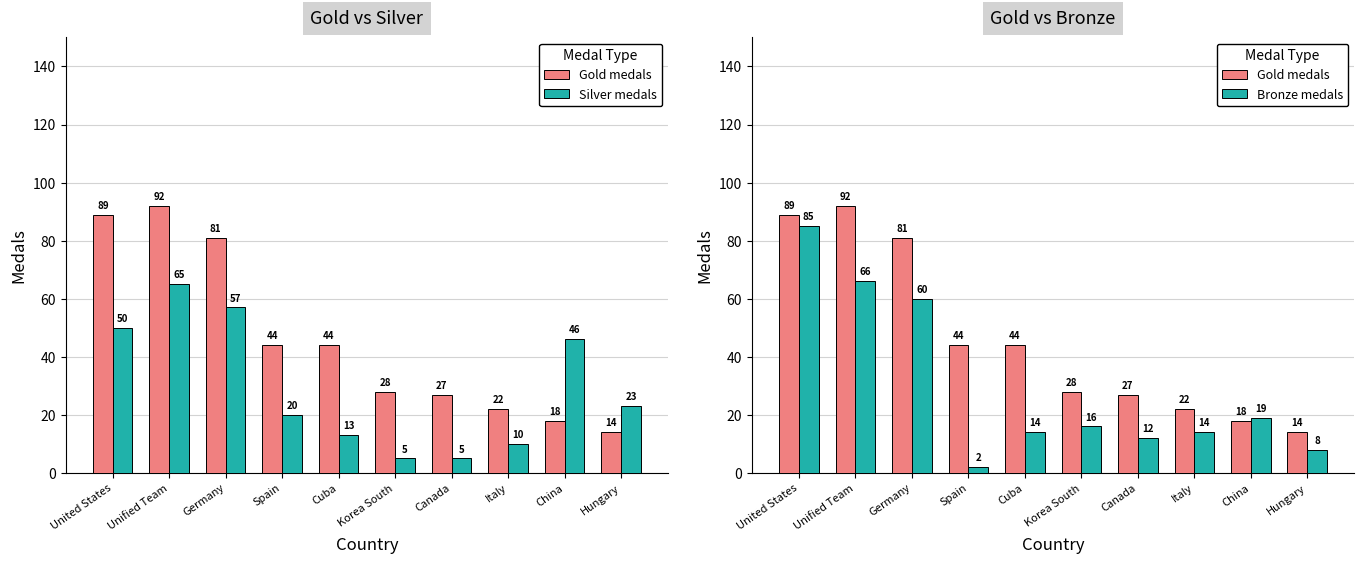

At which category is the sum across all series the highest?

United States